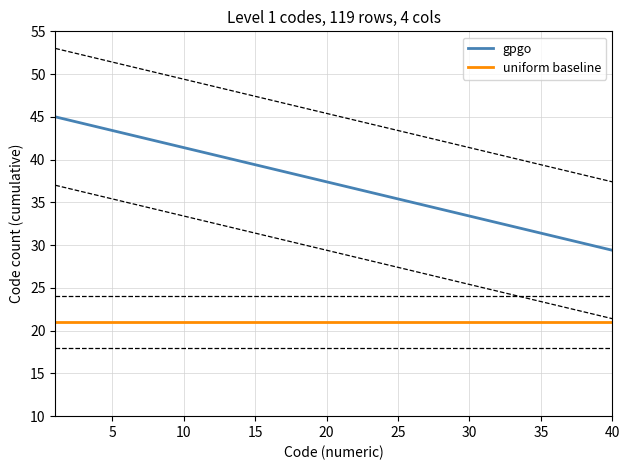

What is the average value of the gpgo series?

37.2